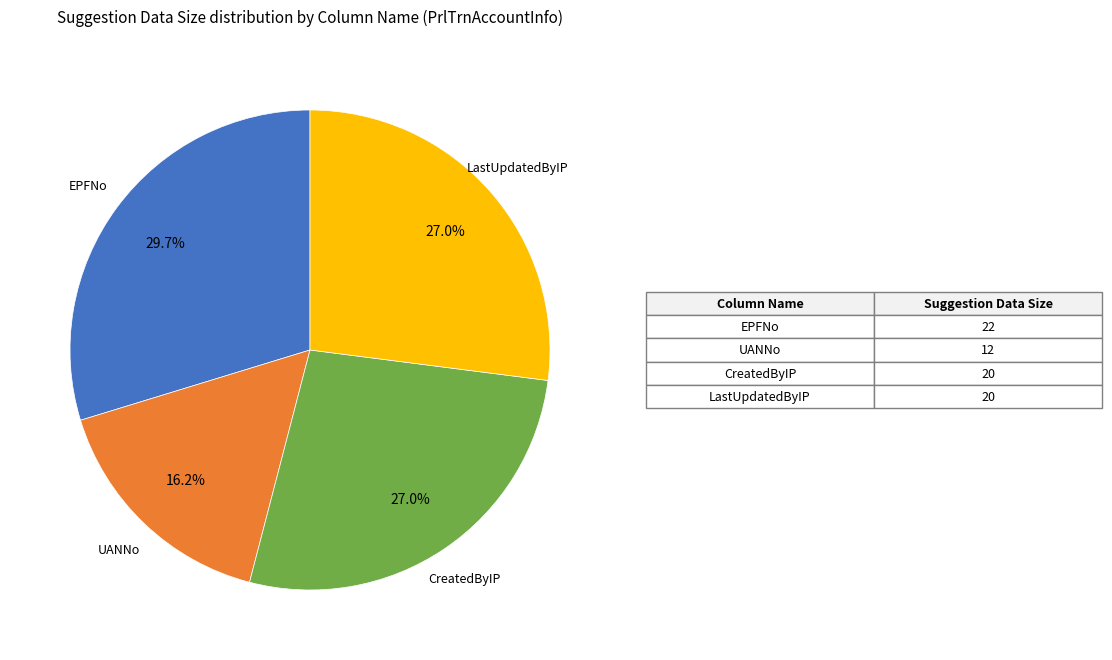

Is there any slice that represents more than half of the pie?

No